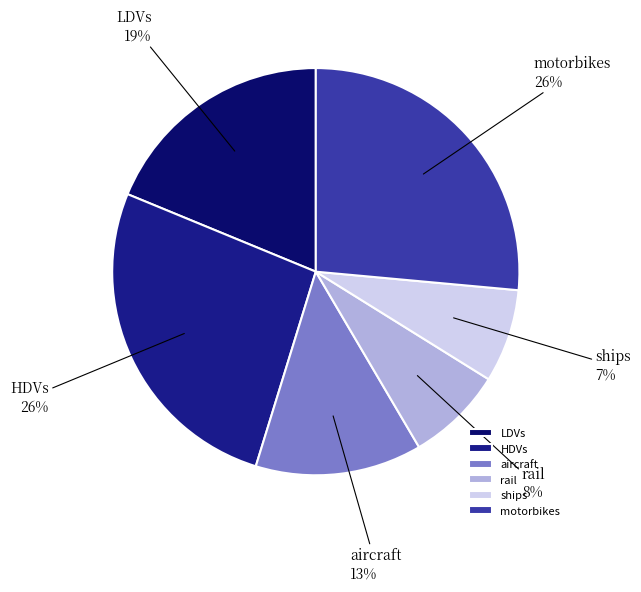

Is it true that HDVs is 26% of the pie?

True